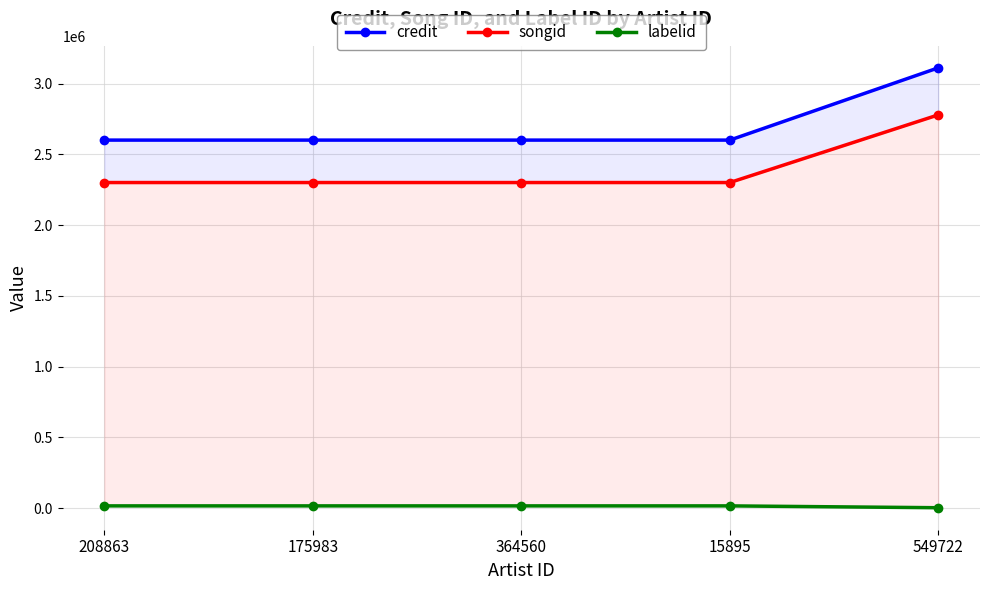

Where is songid nearest to the value 2539930?

175983